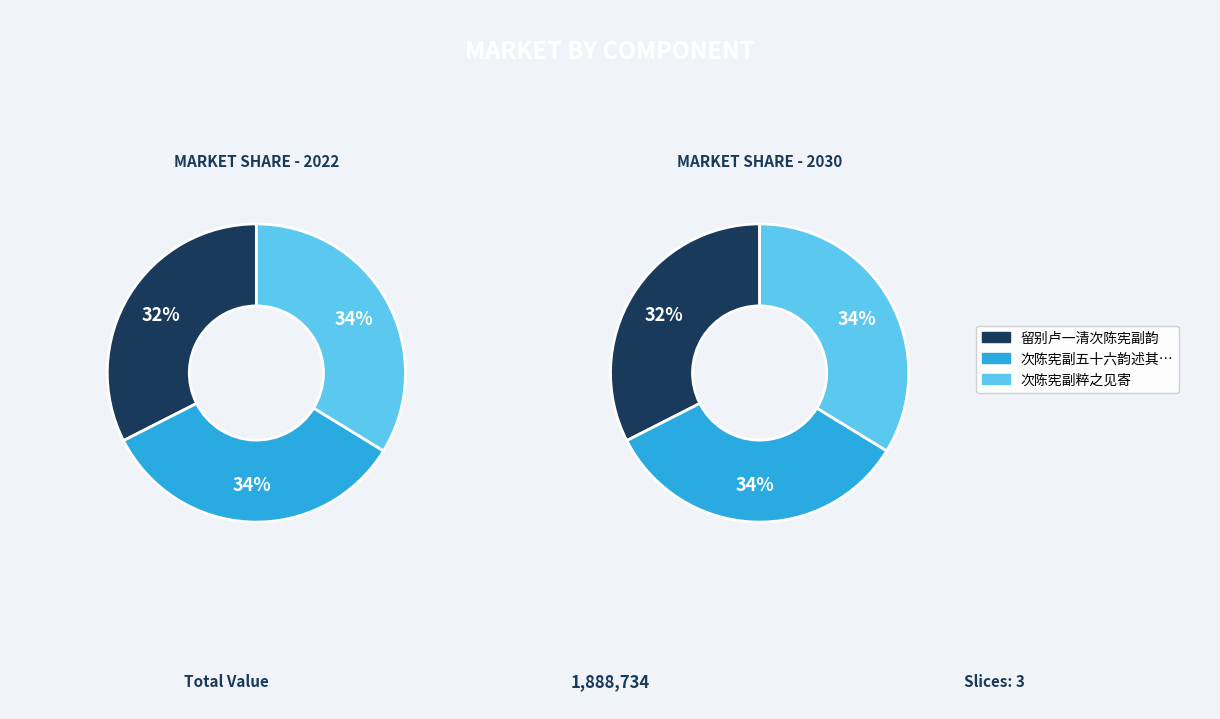

To the nearest percent, what percentage of the pie is 次陈宪副粹之见寄?

34%